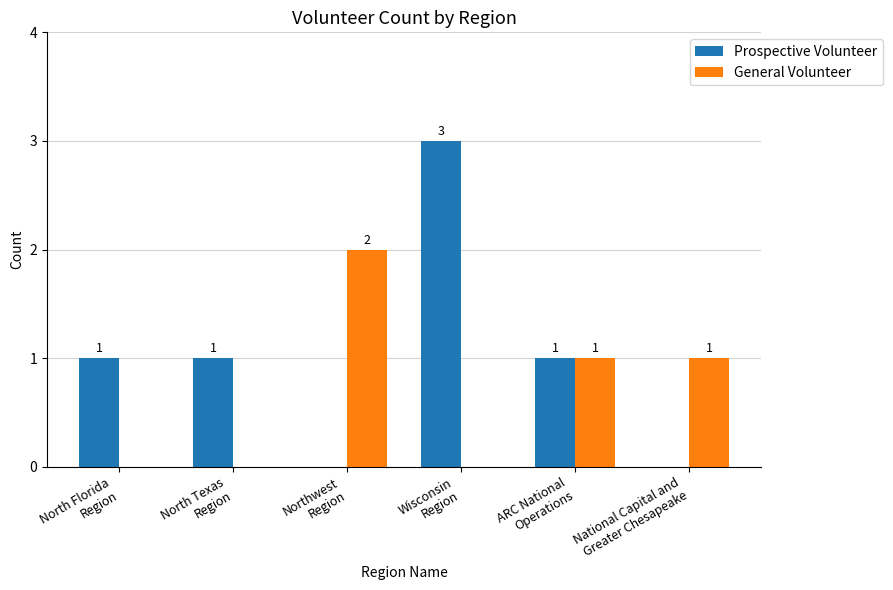

How many General Volunteer values are between 0 and 1?

5